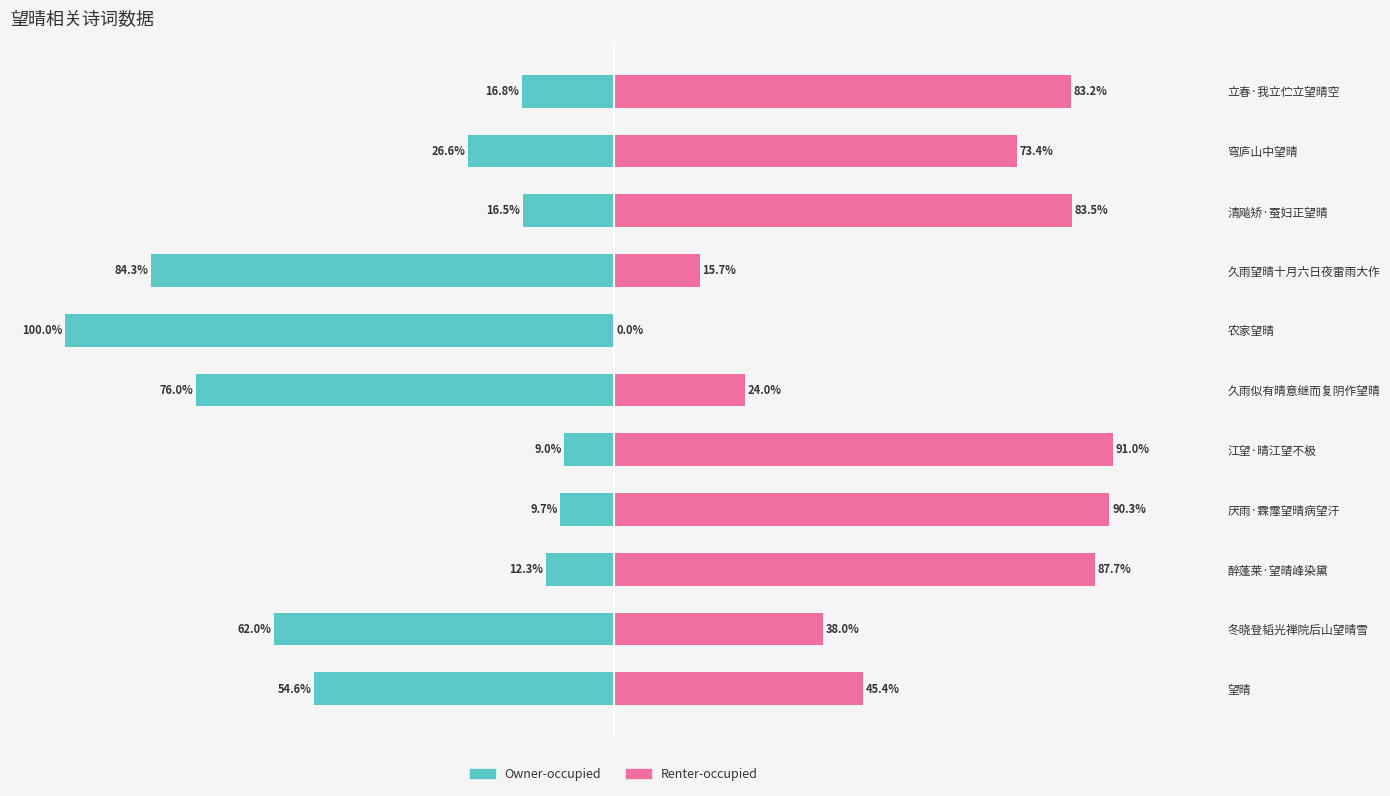

What is the difference between the highest and lowest values at 望晴?

100.0